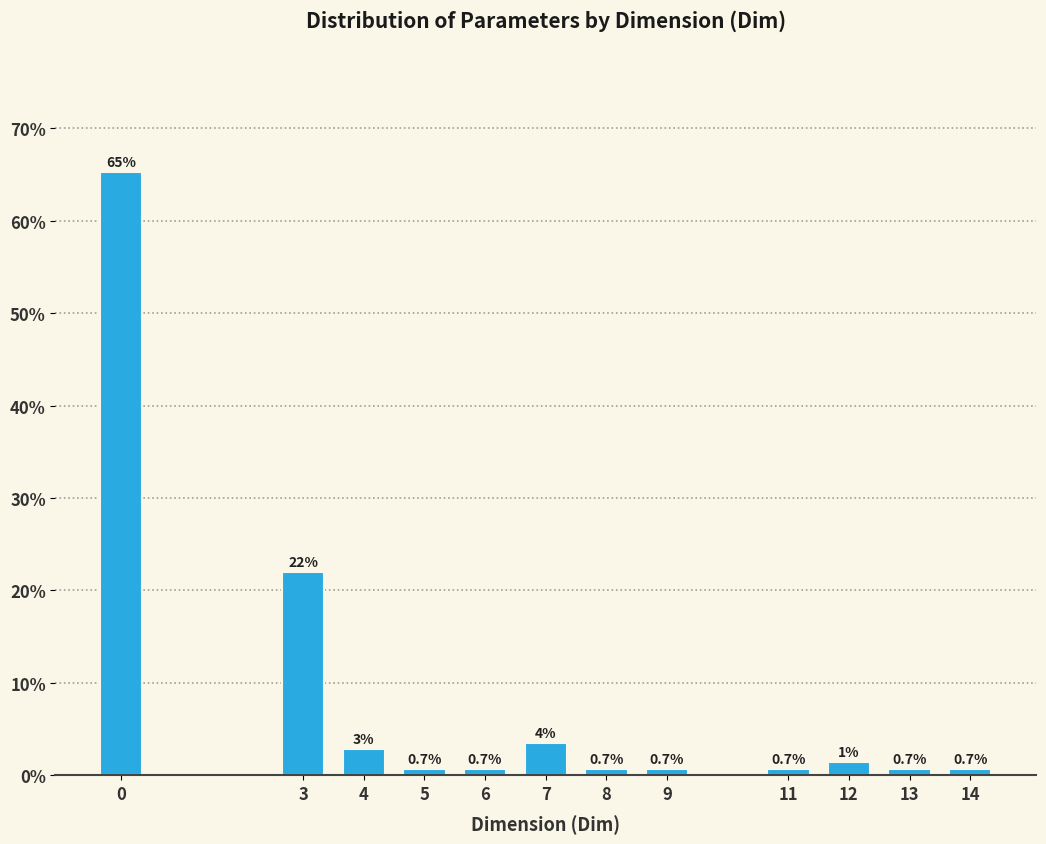

What is the difference between the maximum and minimum values?

64.5